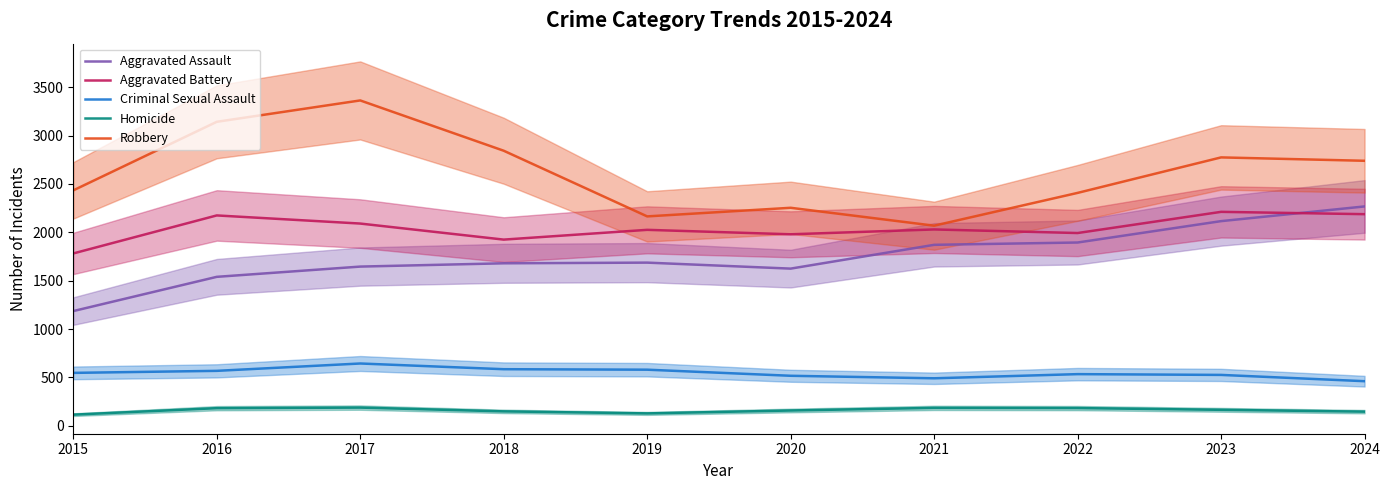

Reading left to right, list all the values displayed in this chart.

Aggravated Assault: 1186	1540	1646	1680	1687	1625	1871	1895	2116	2268
Aggravated Battery: 1782	2175	2091	1925	2026	1980	2030	1993	2212	2188
Criminal Sexual Assault: 547	568	644	585	580	517	491	534	526	461
Homicide: 115	182	188	149	128	158	185	183	165	146
Robbery: 2434	3143	3364	2844	2165	2254	2069	2408	2775	2740